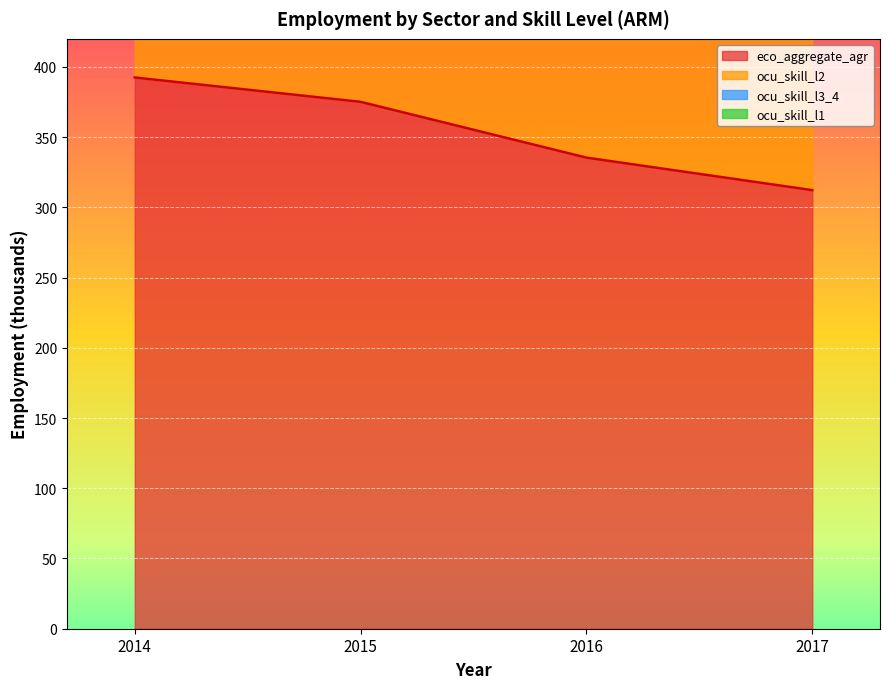

At which label does ocu_skill_l2 reach its minimum?

2017